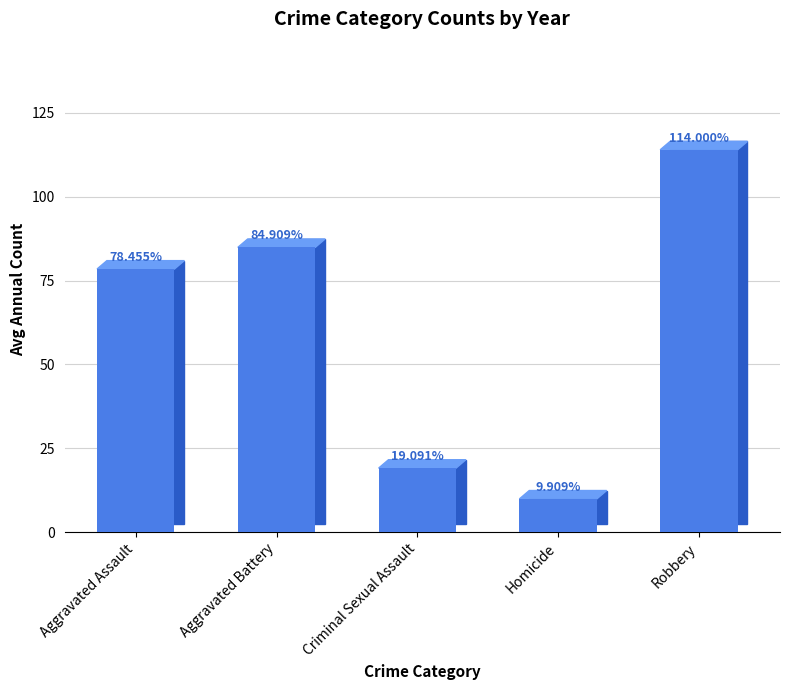

List the labels in order of value, smallest first.

Homicide, Criminal Sexual Assault, Aggravated Assault, Aggravated Battery, Robbery